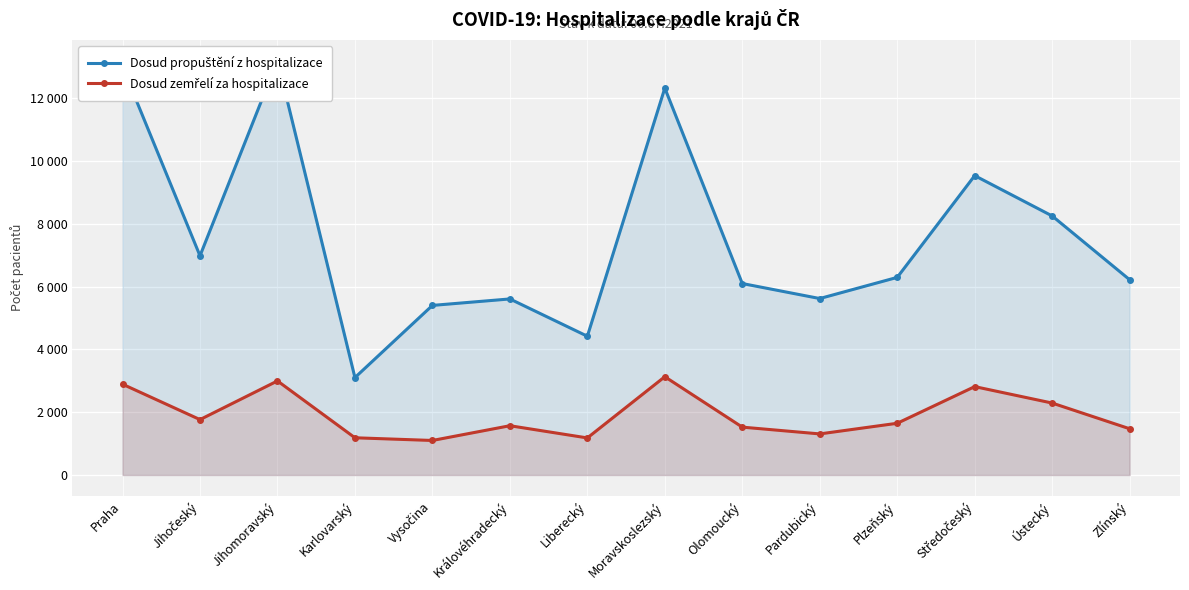

Reading left to right, list all the values displayed in this chart.

Dosud propuštění z hospitalizace: 13007	6984	13206	3105	5404	5610	4422	12328	6101	5623	6297	9539	8254	6222
Dosud zemřelí za hospitalizace: 2894	1766	2998	1187	1101	1571	1182	3132	1526	1310	1649	2817	2293	1474